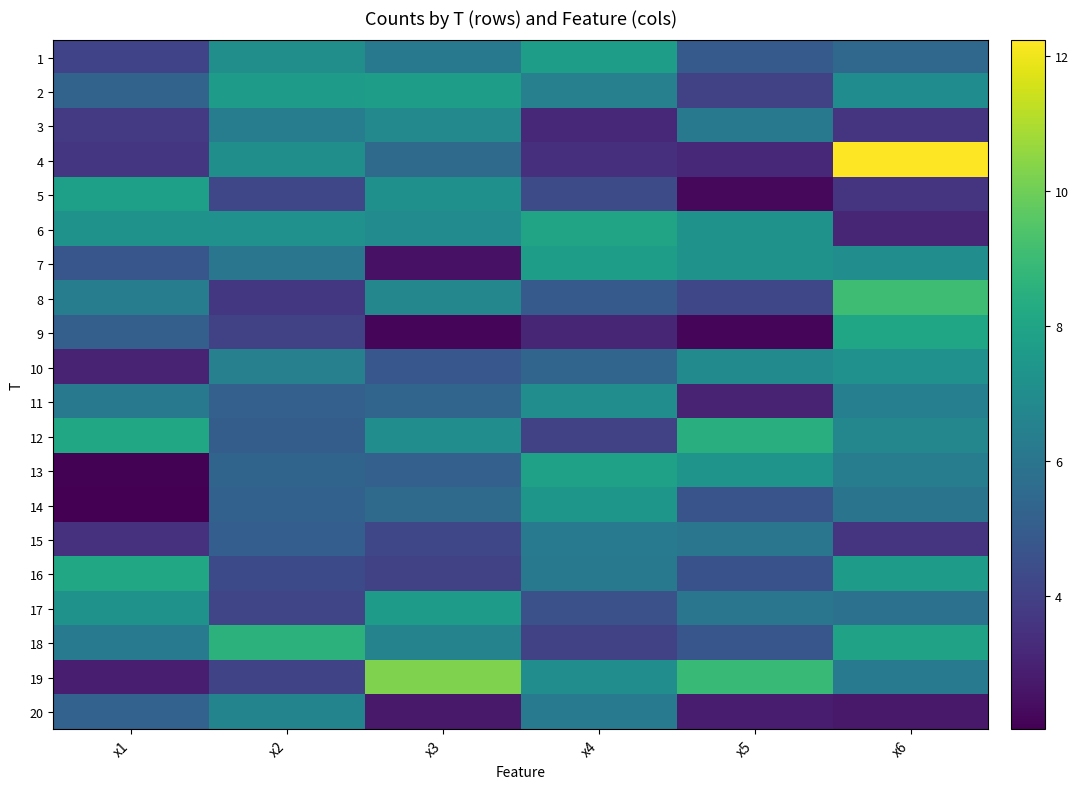

Reading right to left, extract all data points from this chart.

1: x6=5.4	x5=4.9	x4=7.7	x3=6.2	x2=7.1	x1=4.1
2: x6=7.0	x5=4.1	x4=6.5	x3=7.7	x2=7.7	x1=5.3
3: x6=3.6	x5=6.1	x4=3.2	x3=6.8	x2=6.3	x1=3.7
4: x6=12.2	x5=3.2	x4=3.4	x3=5.6	x2=7.1	x1=3.6
5: x6=3.6	x5=2.2	x4=4.4	x3=7.2	x2=4.2	x1=7.8
6: x6=3.1	x5=7.2	x4=8.0	x3=6.9	x2=7.2	x1=7.3
7: x6=7.0	x5=7.2	x4=7.7	x3=2.5	x2=6.0	x1=4.8
8: x6=9.1	x5=4.2	x4=4.9	x3=6.8	x2=3.7	x1=6.3
9: x6=8.0	x5=2.2	x4=3.1	x3=2.2	x2=4.1	x1=5.1
10: x6=7.2	x5=6.9	x4=5.4	x3=4.8	x2=6.5	x1=3.0
11: x6=6.4	x5=3.0	x4=7.0	x3=5.4	x2=5.2	x1=6.1
12: x6=6.7	x5=8.5	x4=4.0	x3=7.0	x2=5.0	x1=8.2
13: x6=6.3	x5=7.3	x4=7.9	x3=5.2	x2=5.3	x1=2.1
14: x6=6.0	x5=4.7	x4=7.4	x3=5.5	x2=5.2	x1=2.0
15: x6=3.6	x5=6.0	x4=6.2	x3=4.2	x2=5.1	x1=3.5
16: x6=7.6	x5=4.6	x4=6.1	x3=4.0	x2=4.3	x1=8.2
17: x6=5.9	x5=6.0	x4=4.6	x3=7.7	x2=4.1	x1=7.2
18: x6=7.9	x5=4.8	x4=4.0	x3=6.6	x2=8.6	x1=6.3
19: x6=6.2	x5=8.9	x4=7.0	x3=10.3	x2=4.1	x1=2.9
20: x6=2.7	x5=2.9	x4=6.2	x3=2.7	x2=6.6	x1=5.2